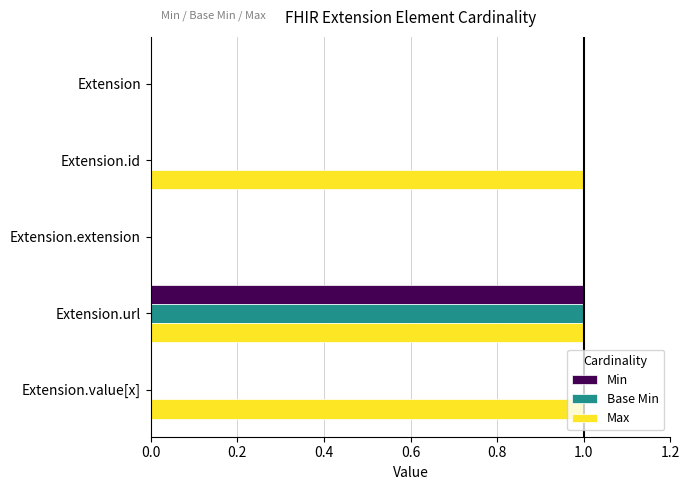

True or false: Base Min has a value of 0 at Extension.extension.

True